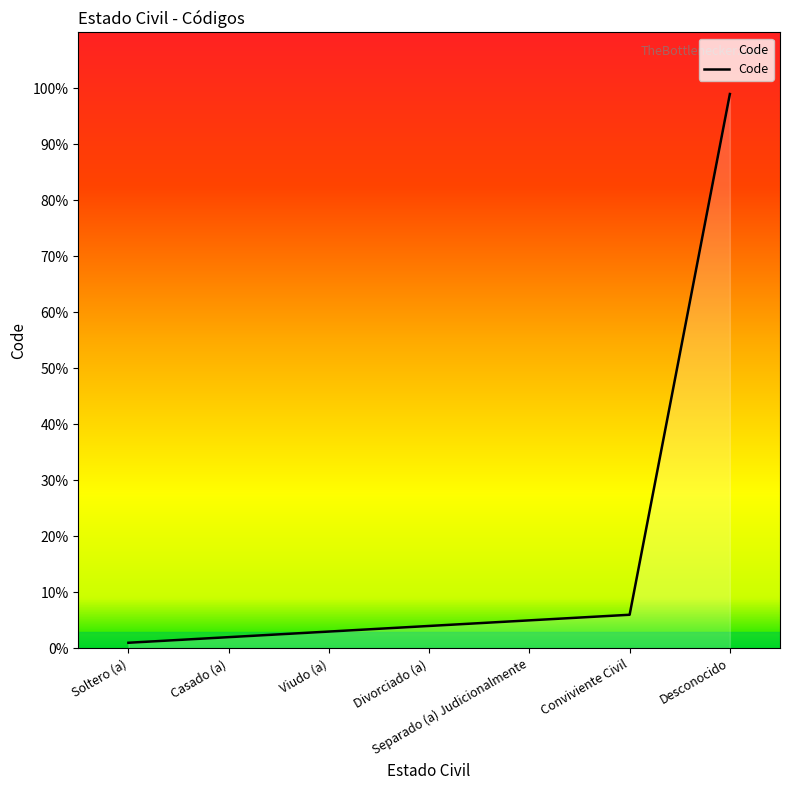

What is the average value?

17